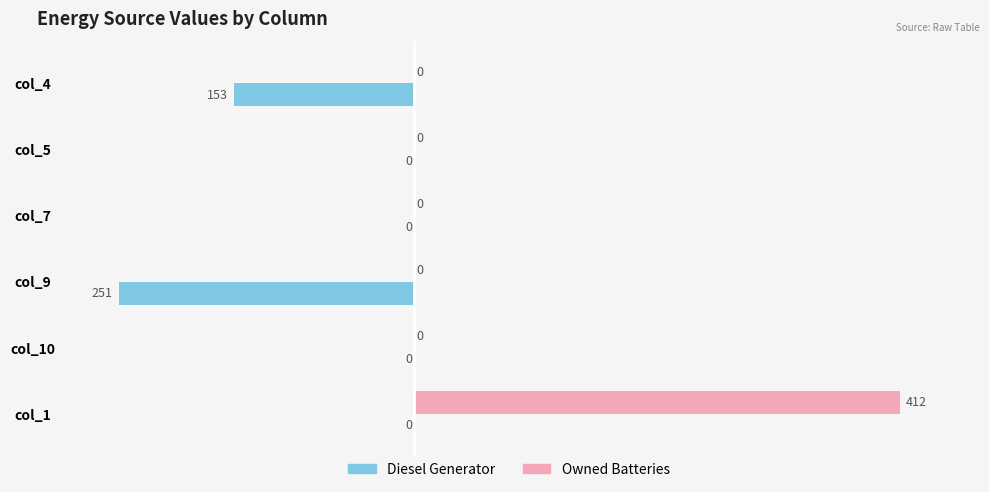

At which category does the chart reach its peak across all series?

col_1